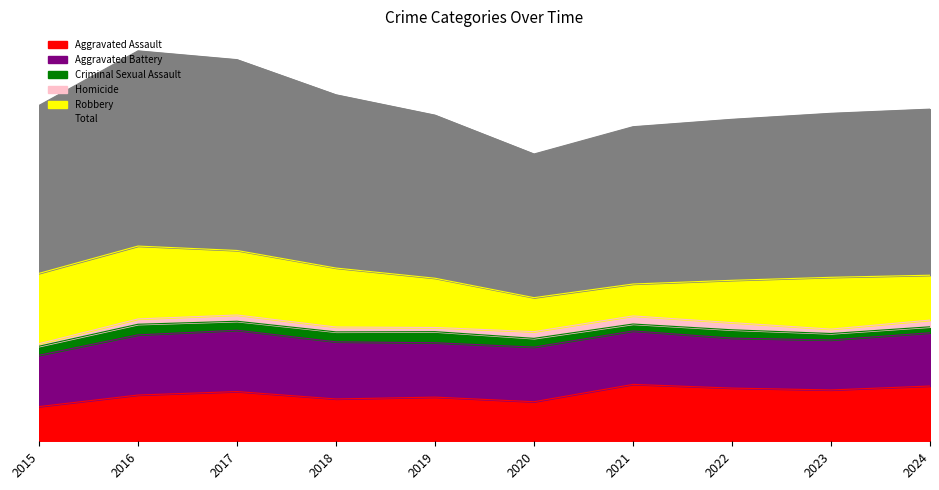

What is the value of the Aggravated Battery point at the 5th from the left?

235